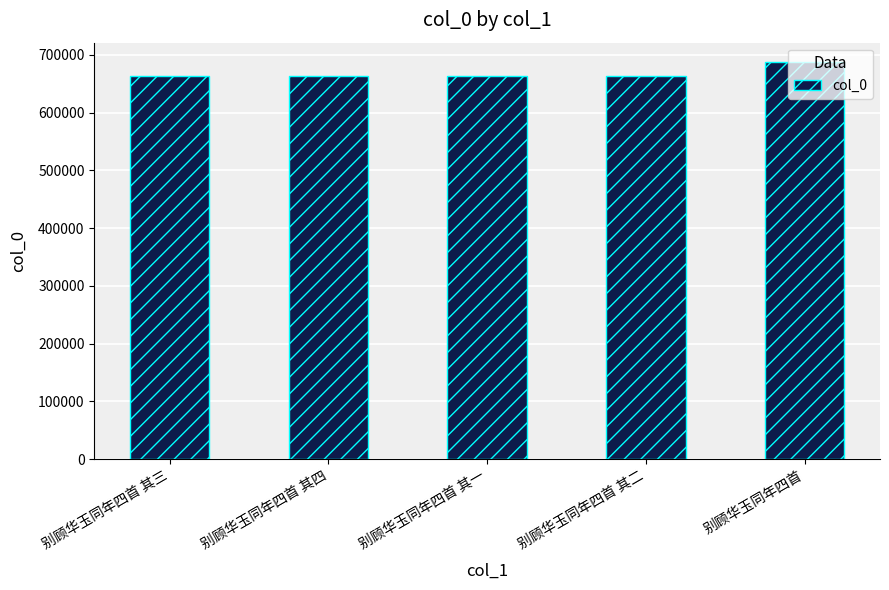

The chart shows a value of 931137 at 别顾华玉同年四首 其四. True or false?

False